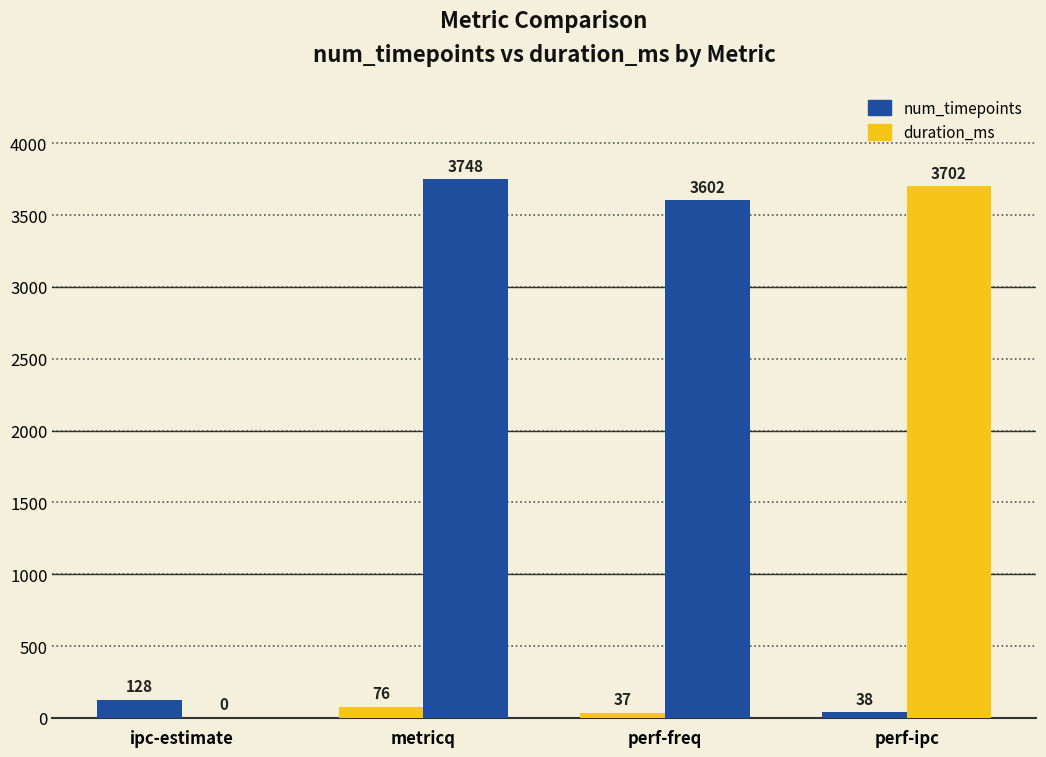

Are the bars horizontal?

No